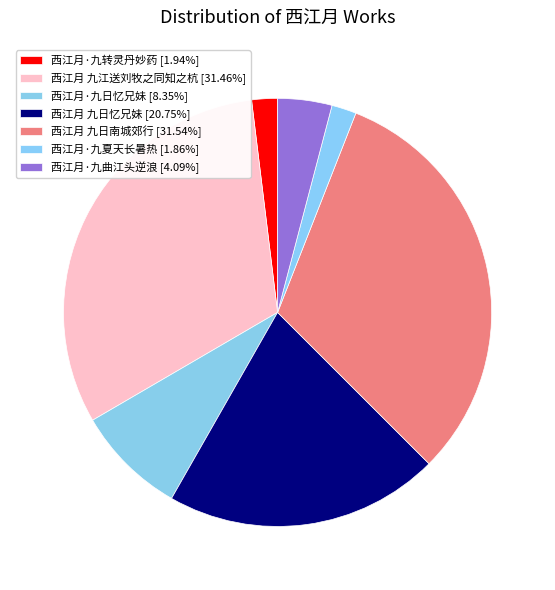

How many segments does this pie chart have?

7